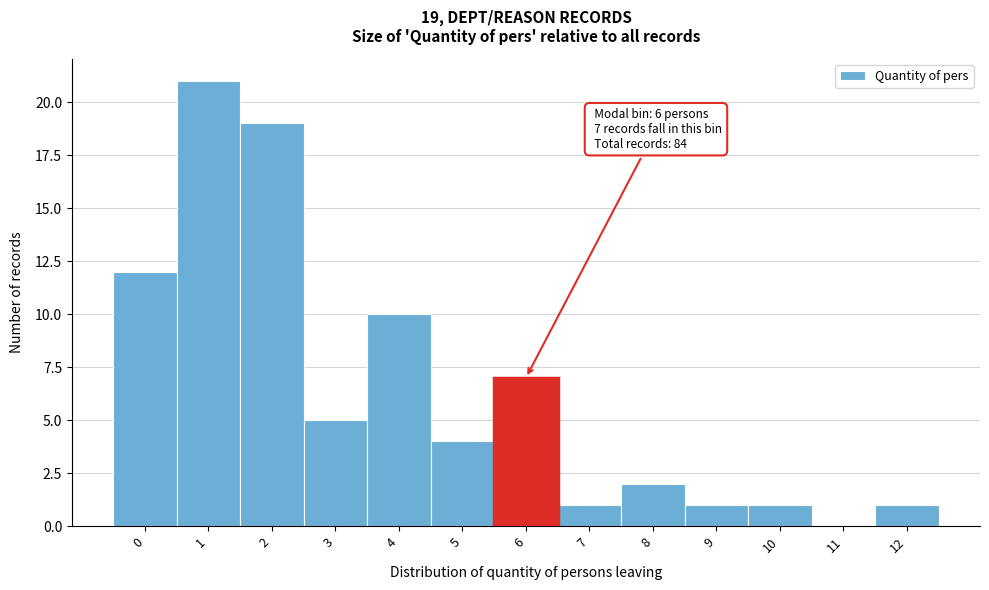

Reading right to left, extract all data points from this chart.

12=1	11=0	10=1	9=1	8=2	7=1	6=7	5=4	4=10	3=5	2=19	1=21	0=12